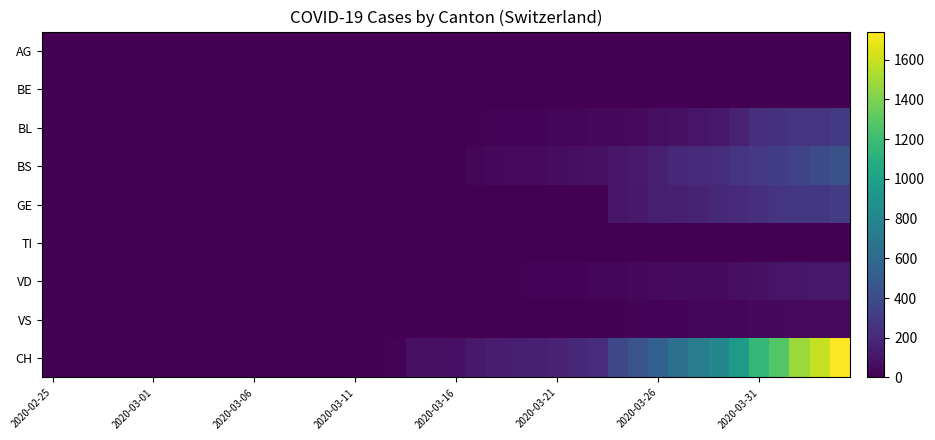

List the series in order of their peak value, lowest first.

BE, TI, AG, VS, VD, BL, GE, BS, CH